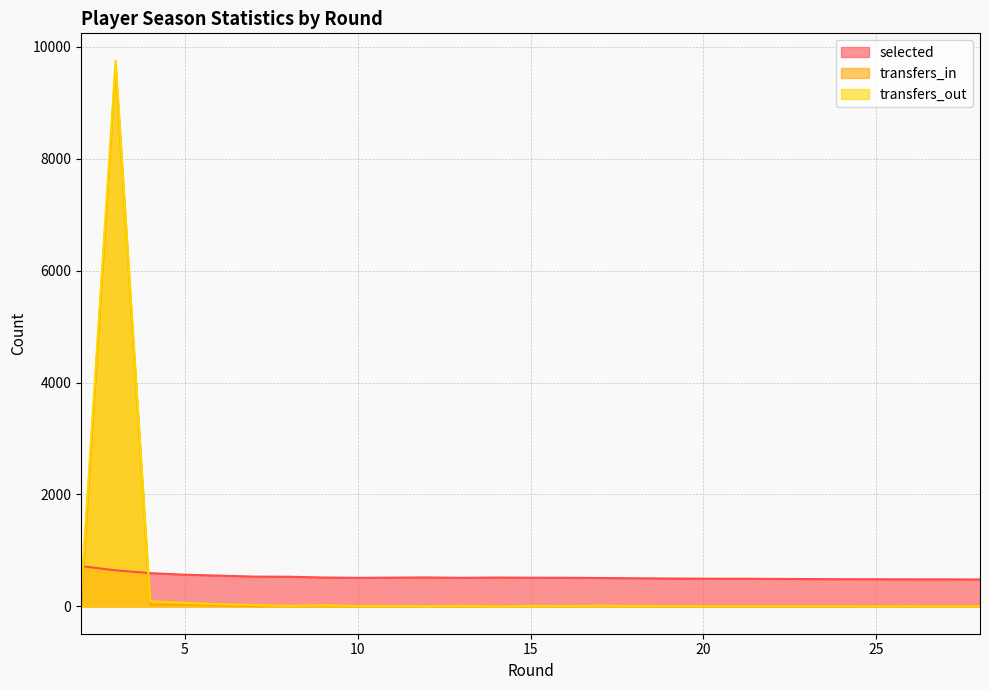

How many lines are shown in the chart?

3